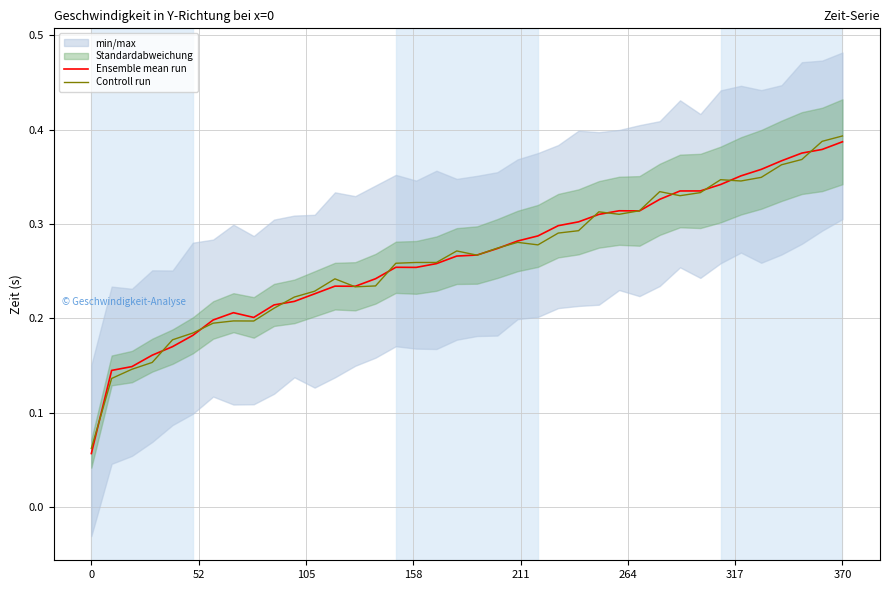

In Controll run, how many points are lower than both neighbors (excluding endpoints)?

7